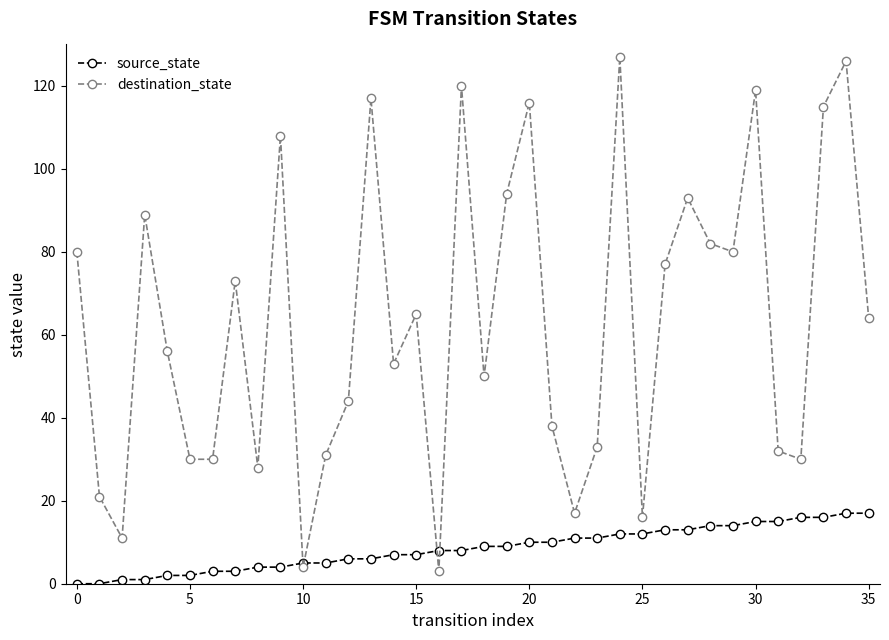

Which series has the widest spread of values?

destination_state